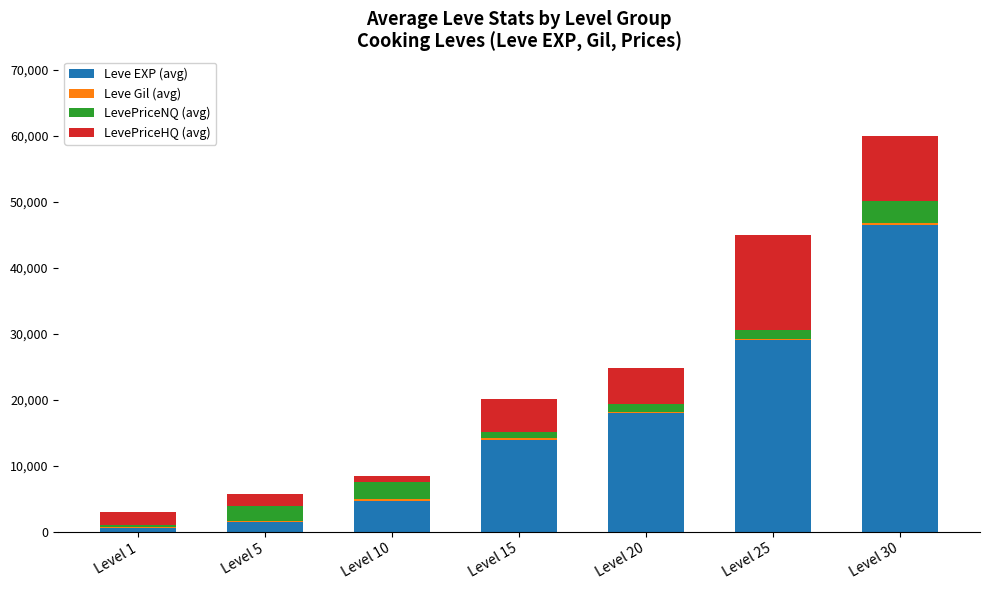

What is the maximum value for Leve EXP (avg)?

46538